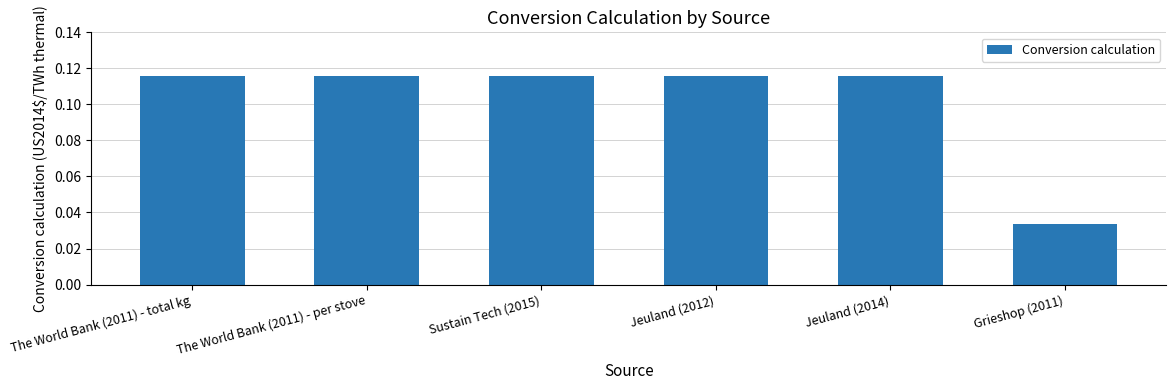

The value at The World Bank (2011) - total kg is 0.0. True or false?

False